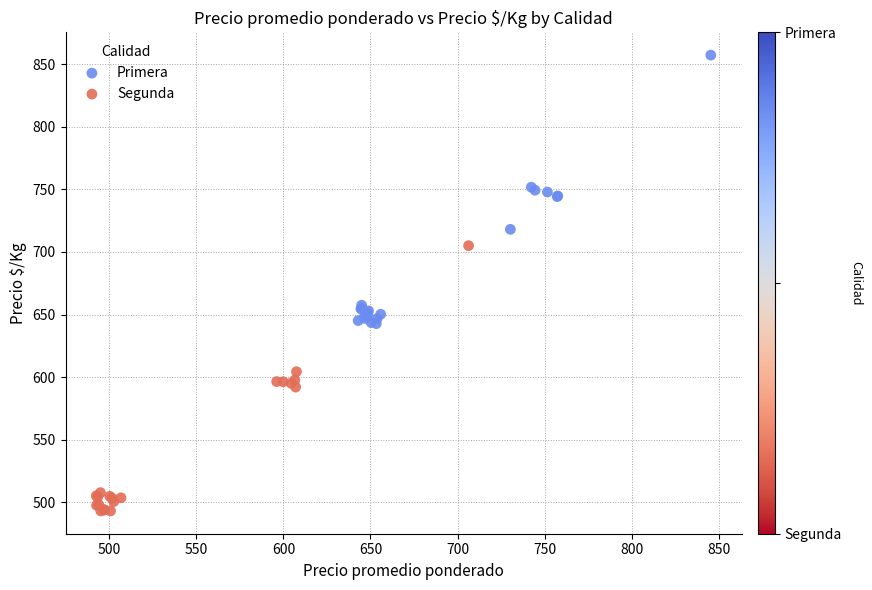

Which series contains the highest Y value?

Primera